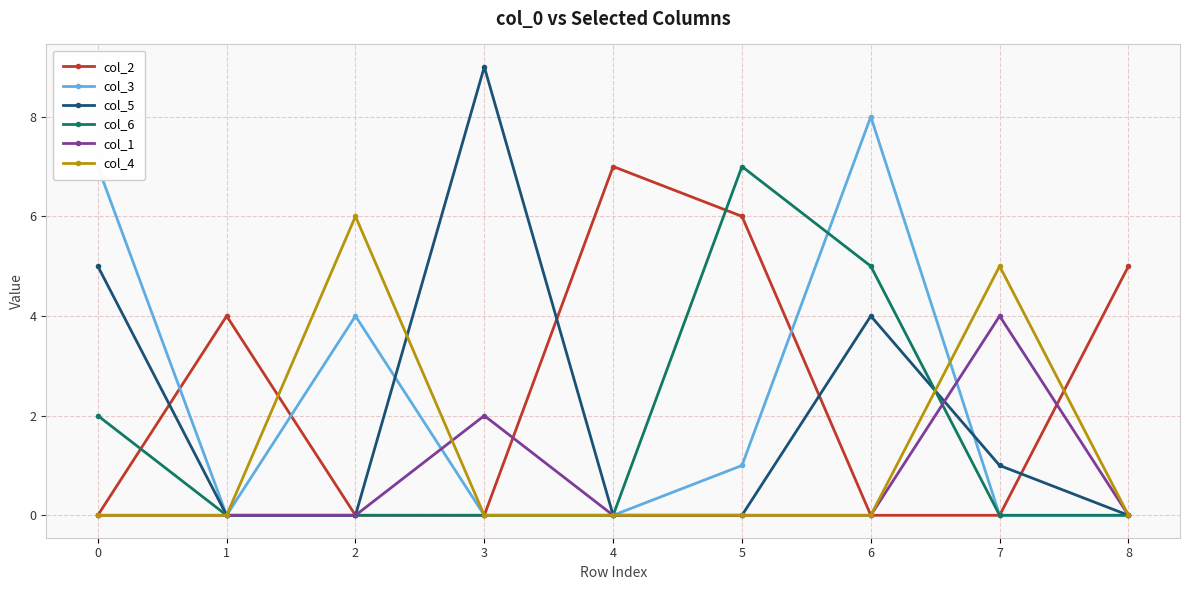

Which series has the largest range (max minus min)?

col_5